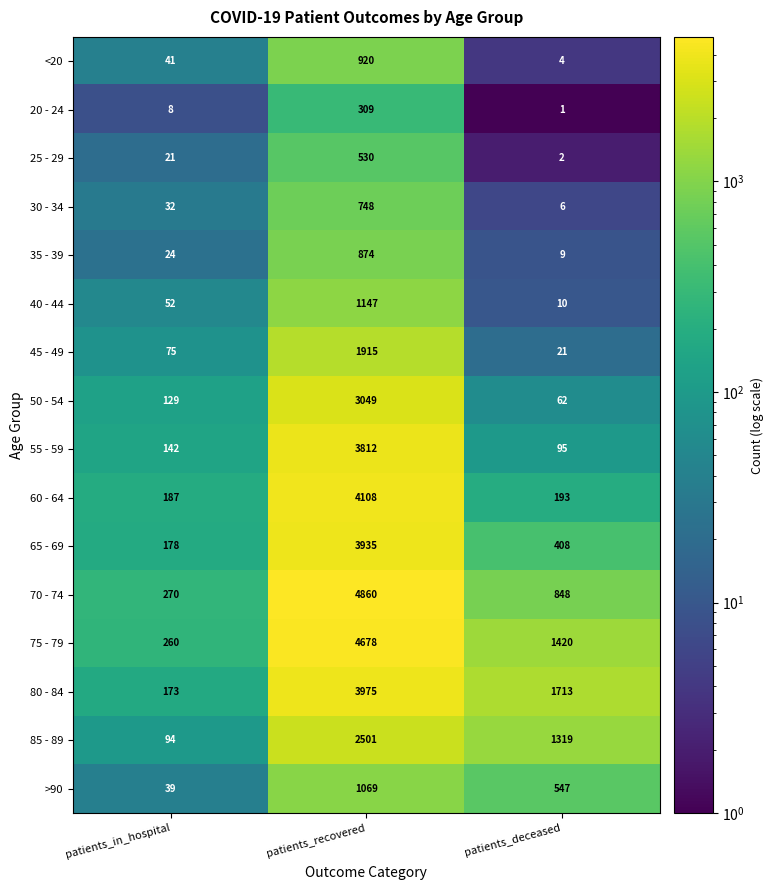

What is the maximum value for 70 - 74?

4860